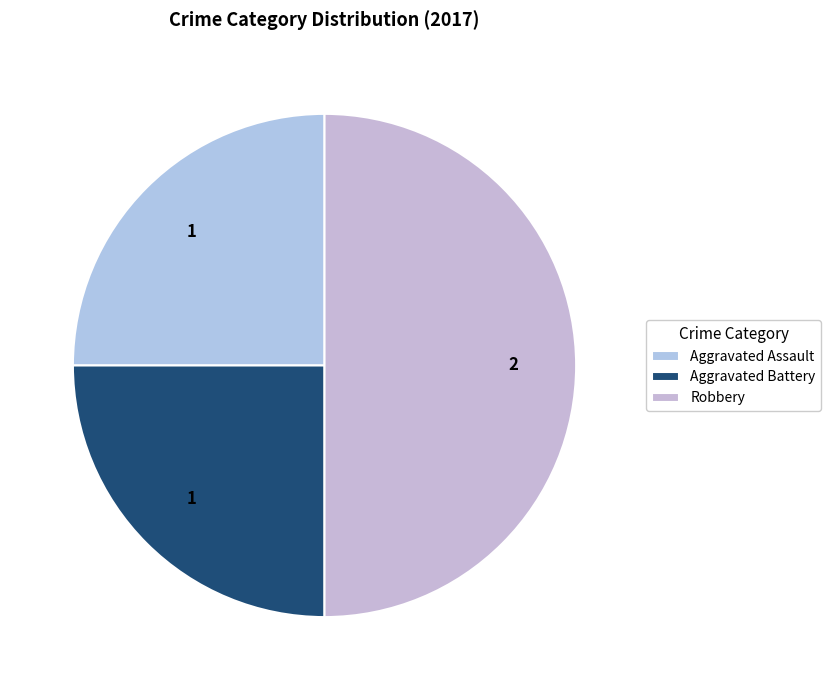

Count the number of slices in the pie.

3